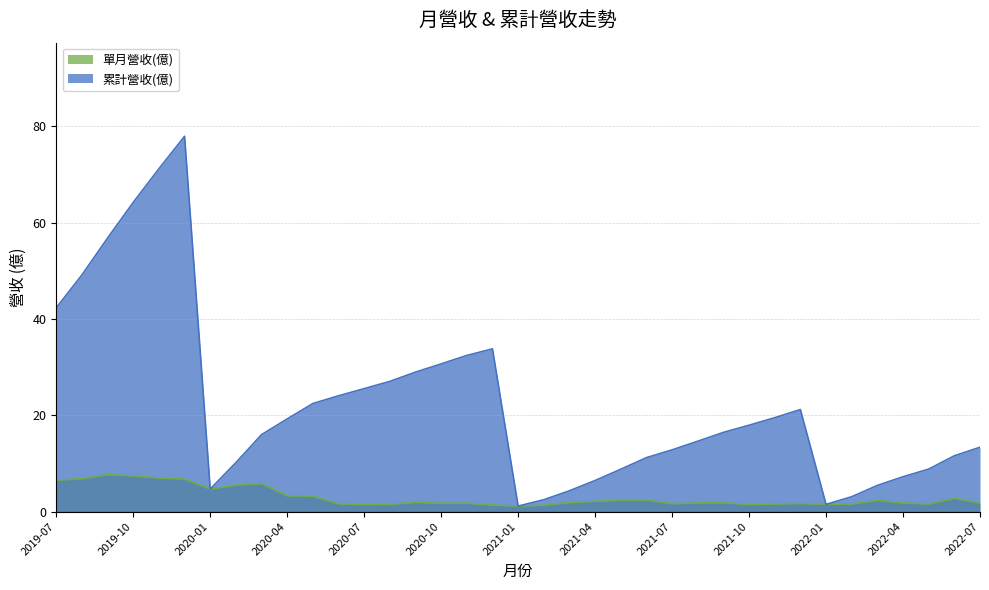

List the labels in order of 累計營收(億) value, largest first.

2019-12, 2019-11, 2019-10, 2019-09, 2019-08, 2019-07, 2020-12, 2020-11, 2020-10, 2020-09, 2020-08, 2020-07, 2020-06, 2020-05, 2021-12, 2021-11, 2020-04, 2021-10, 2021-09, 2020-03, 2021-08, 2022-07, 2021-07, 2022-06, 2021-06, 2020-02, 2022-05, 2021-05, 2022-04, 2021-04, 2022-03, 2020-01, 2021-03, 2022-02, 2021-02, 2022-01, 2021-01